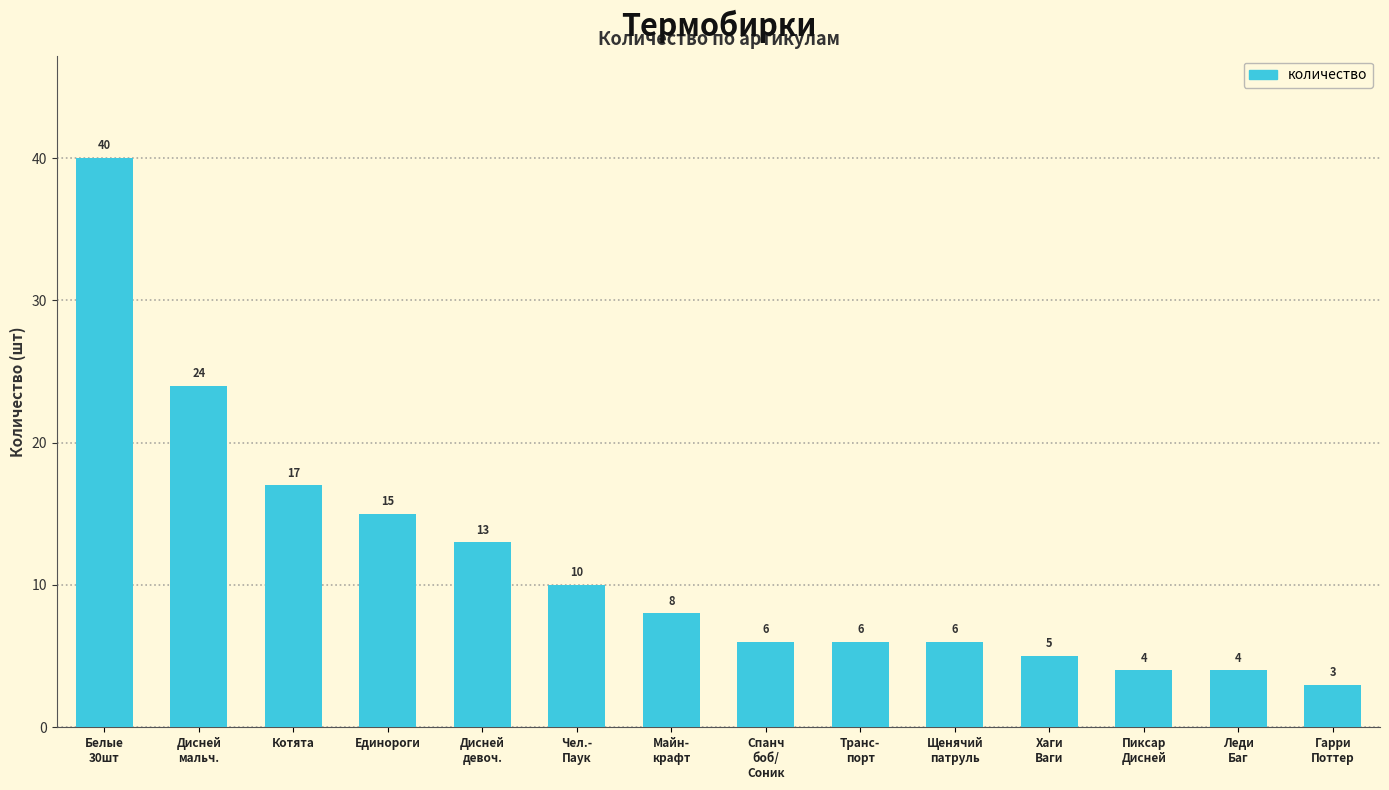

What position from the right is Единороги?

11